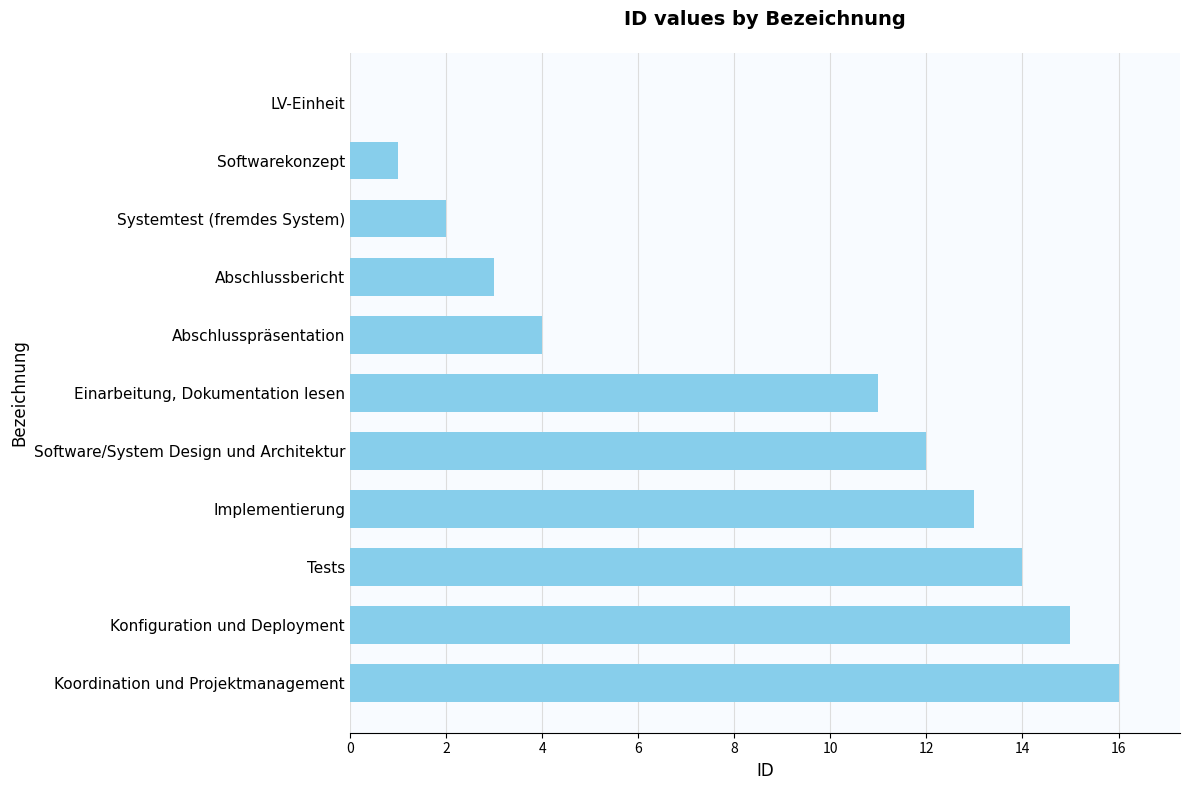

Reading bottom to top, transcribe all the data shown in this chart.

Koordination und Projektmanagement=16	Konfiguration und Deployment=15	Tests=14	Implementierung=13	Software/System Design und Architektur=12	Einarbeitung, Dokumentation lesen=11	Abschlusspräsentation=4	Abschlussbericht=3	Systemtest (fremdes System)=2	Softwarekonzept=1	LV-Einheit=0